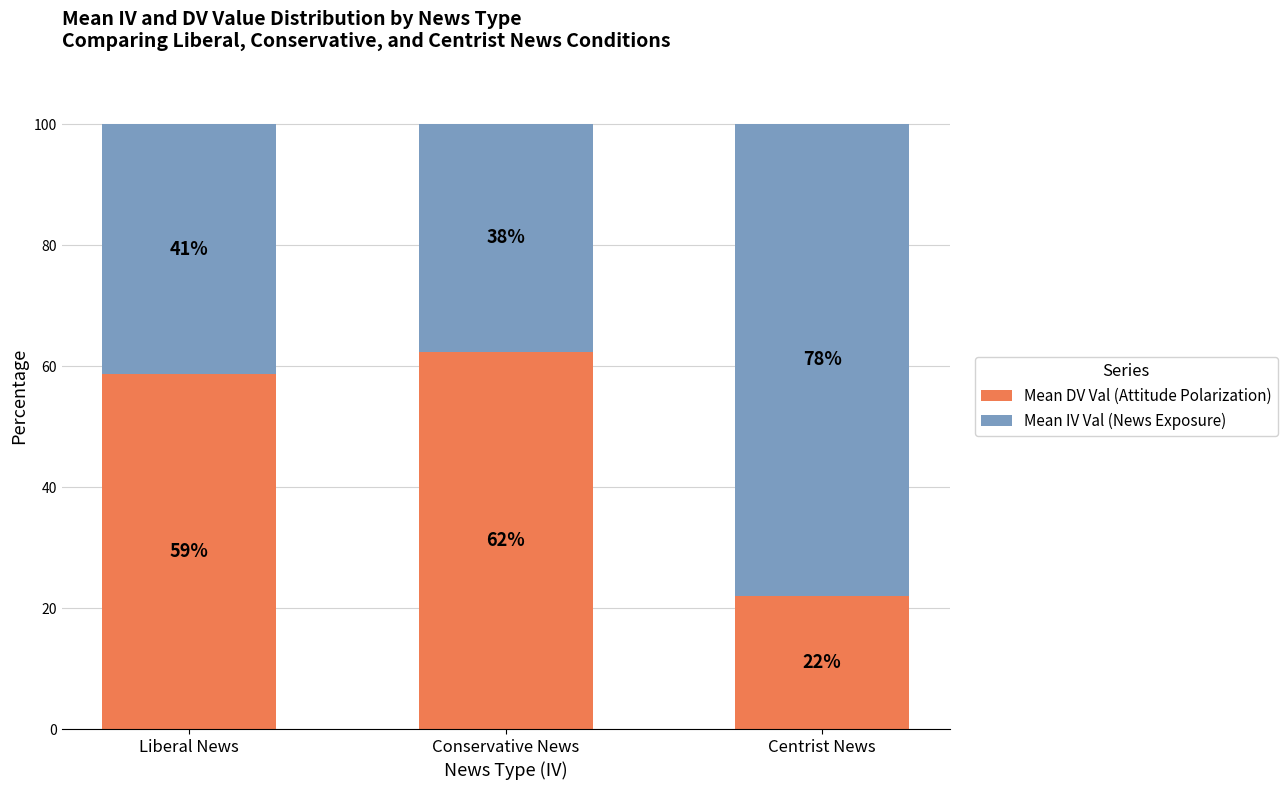

Where is Mean IV Val (News Exposure) nearest to the value 57?

Liberal News